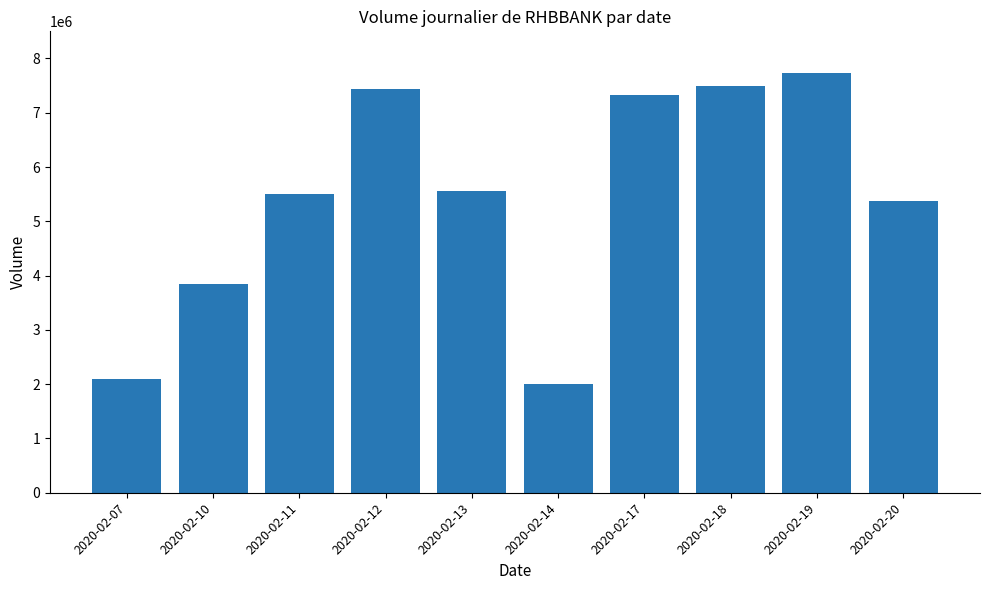

The value at 2020-02-10 is 2398506. True or false?

False